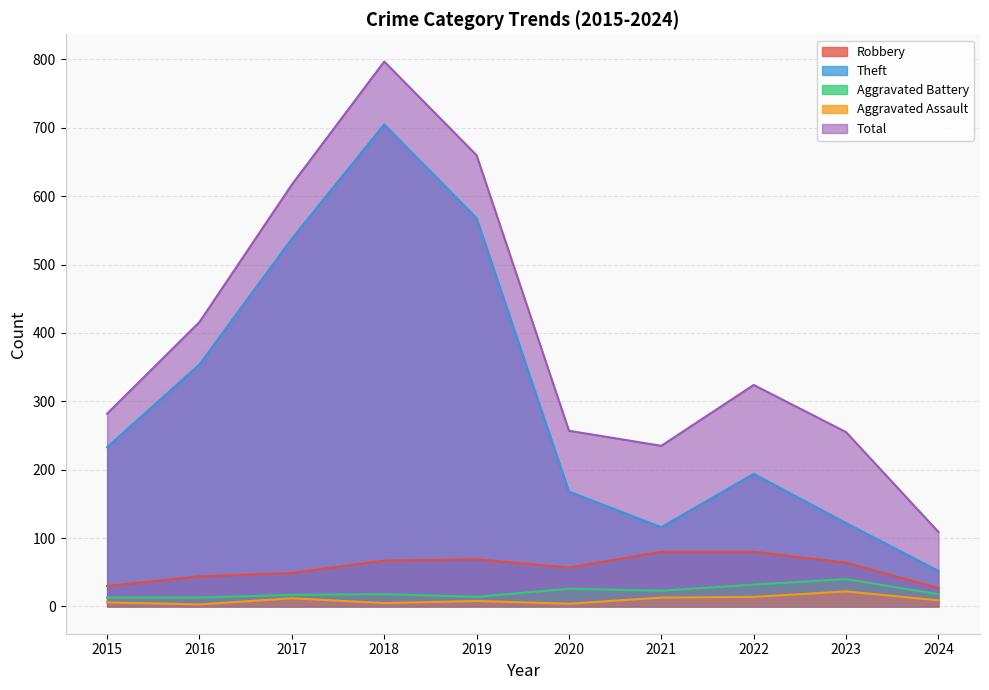

What is the maximum value shown in the chart?

797